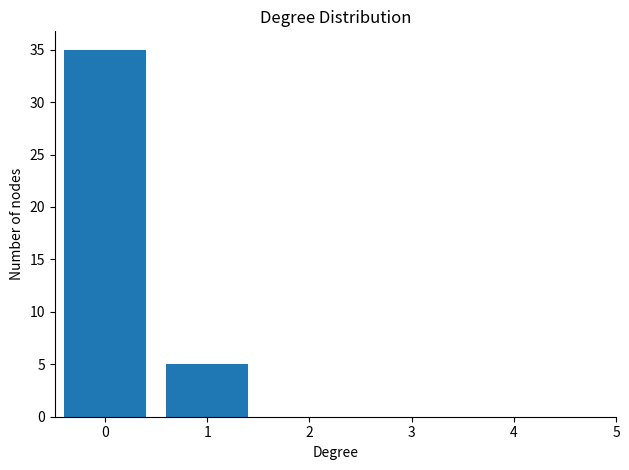

Reading left to right, extract all data points from this chart.

35	5